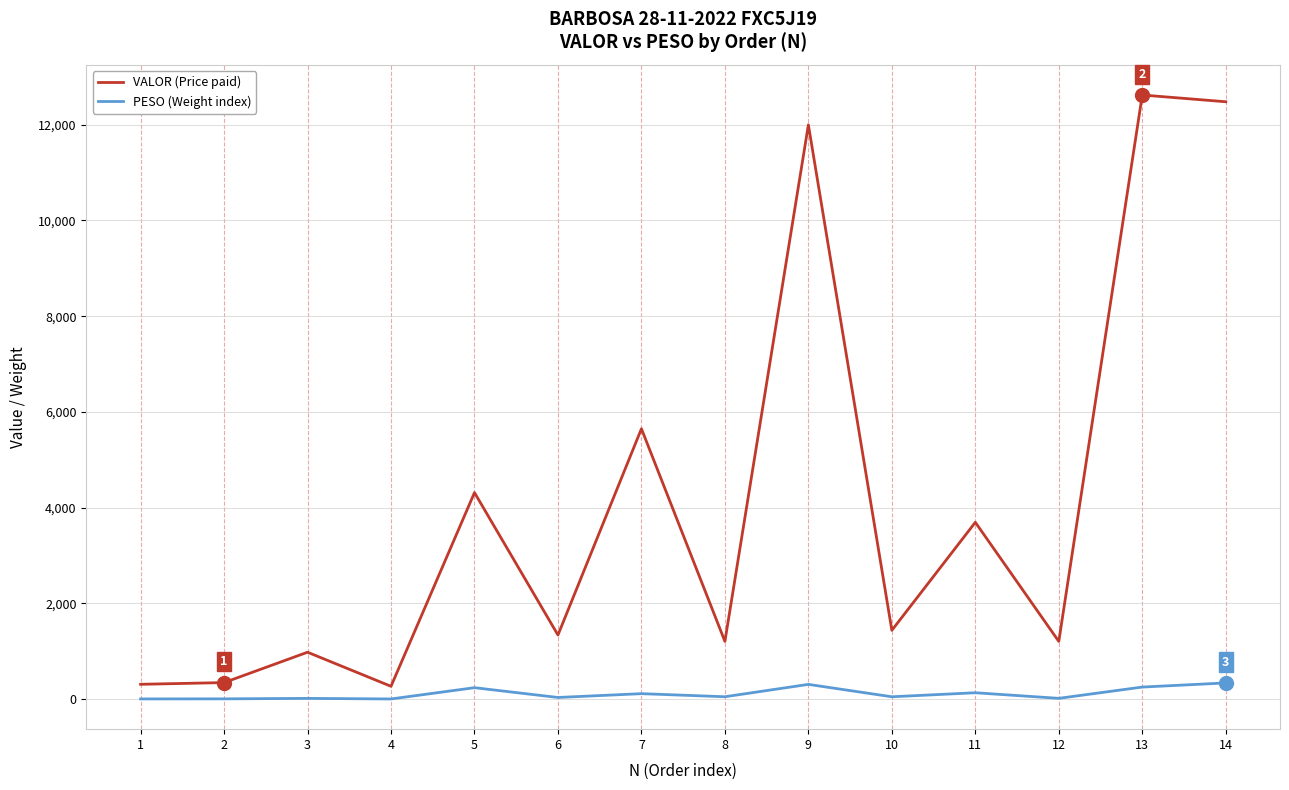

Which series changed the most between 10 and 13?

VALOR (Price paid)